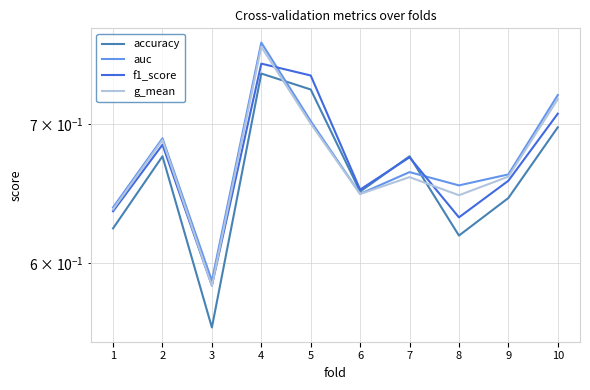

Which category has the highest value across all series?

4